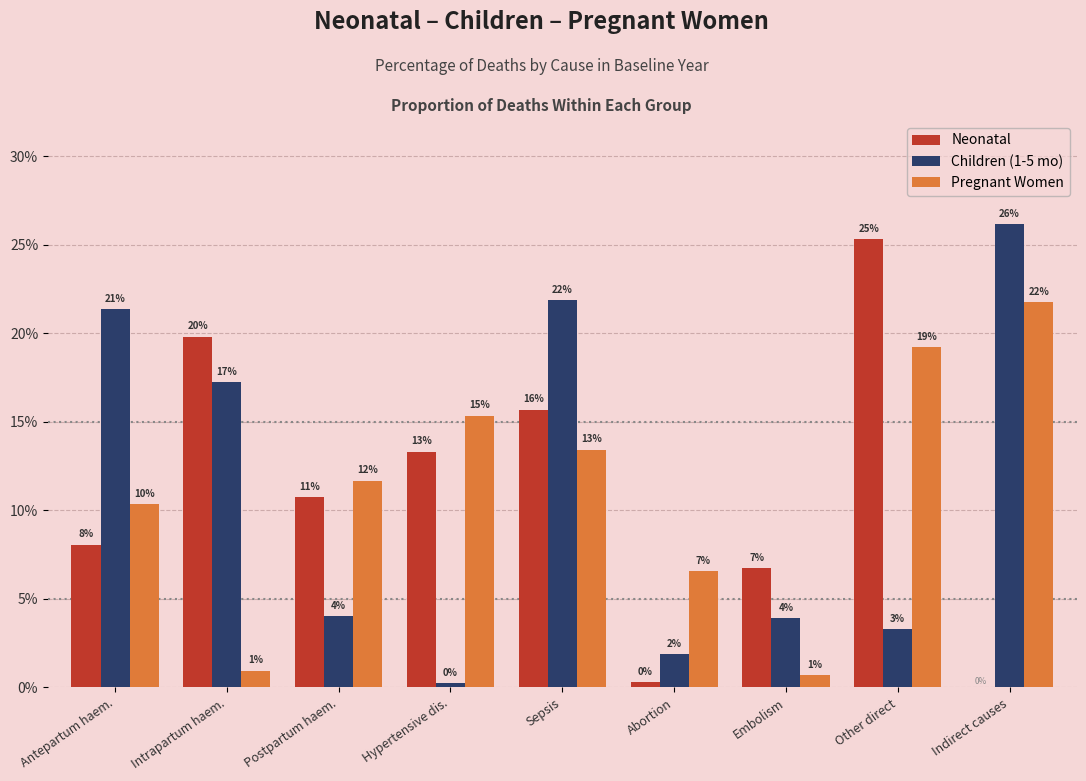

Is it true that Children (1-5 mo) equals 0.0 at Hypertensive dis.?

True